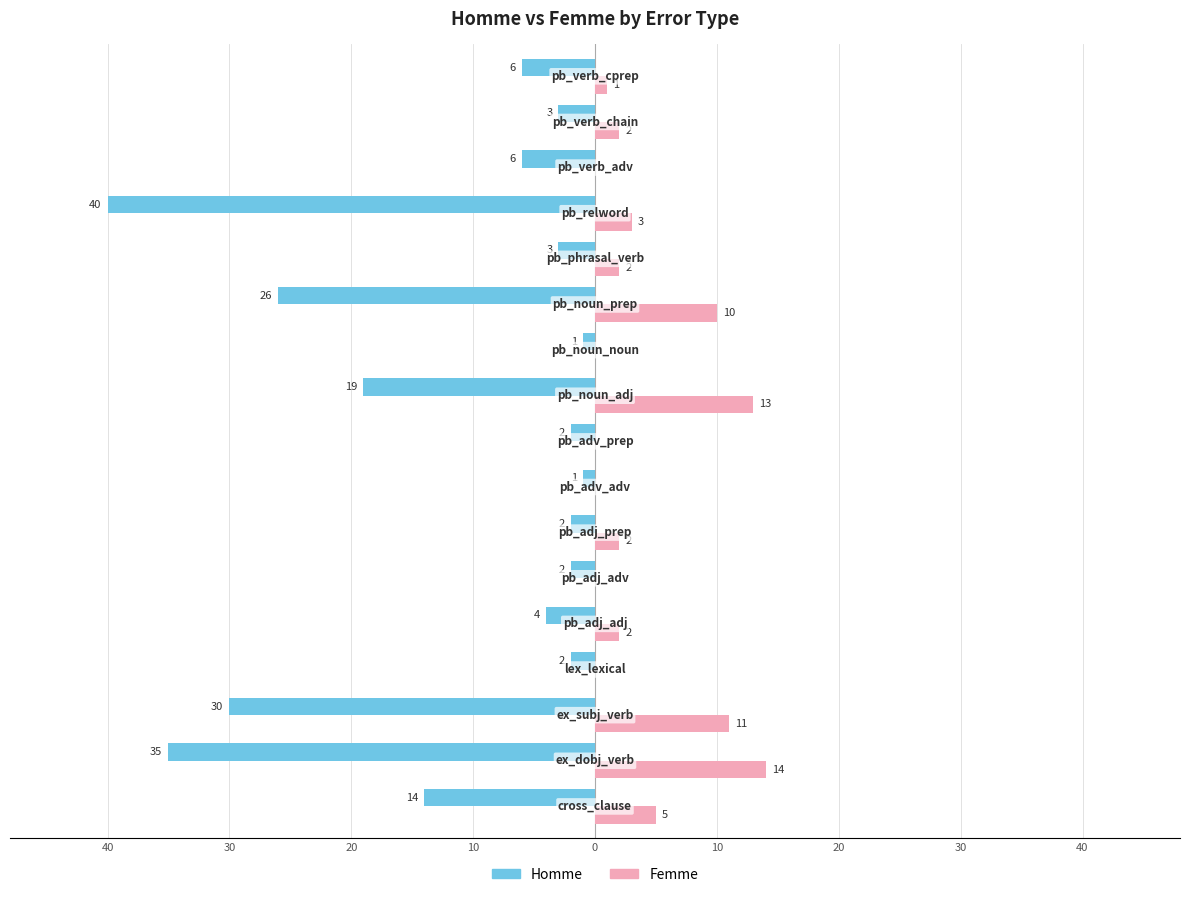

What are all the series names shown in the legend?

Homme, Femme